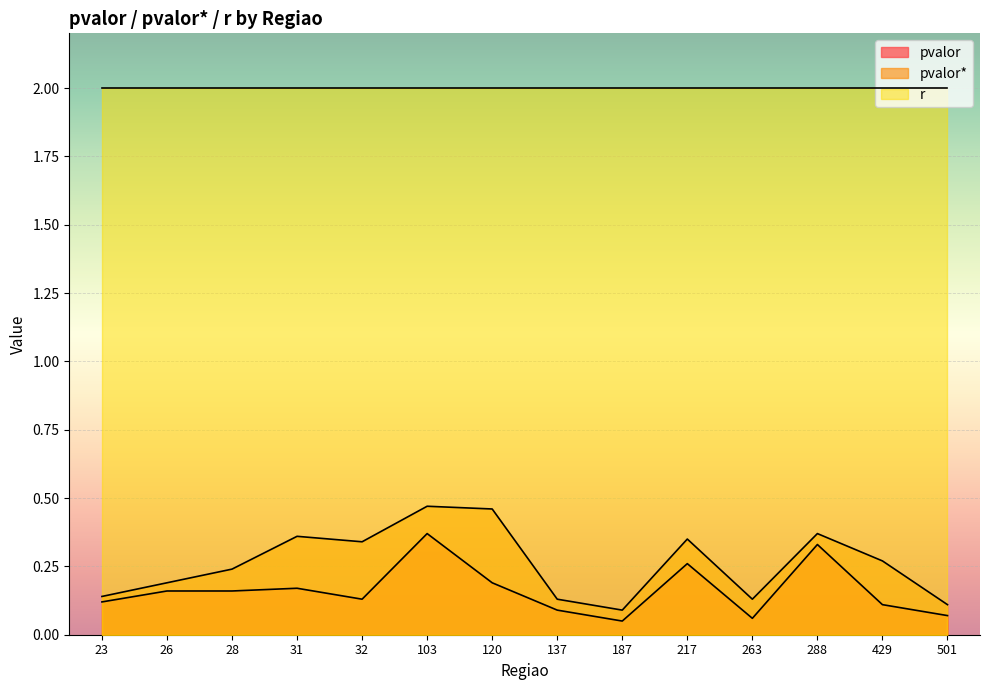

What is the value of the pvalor* point at the 9th from the left?

0.1